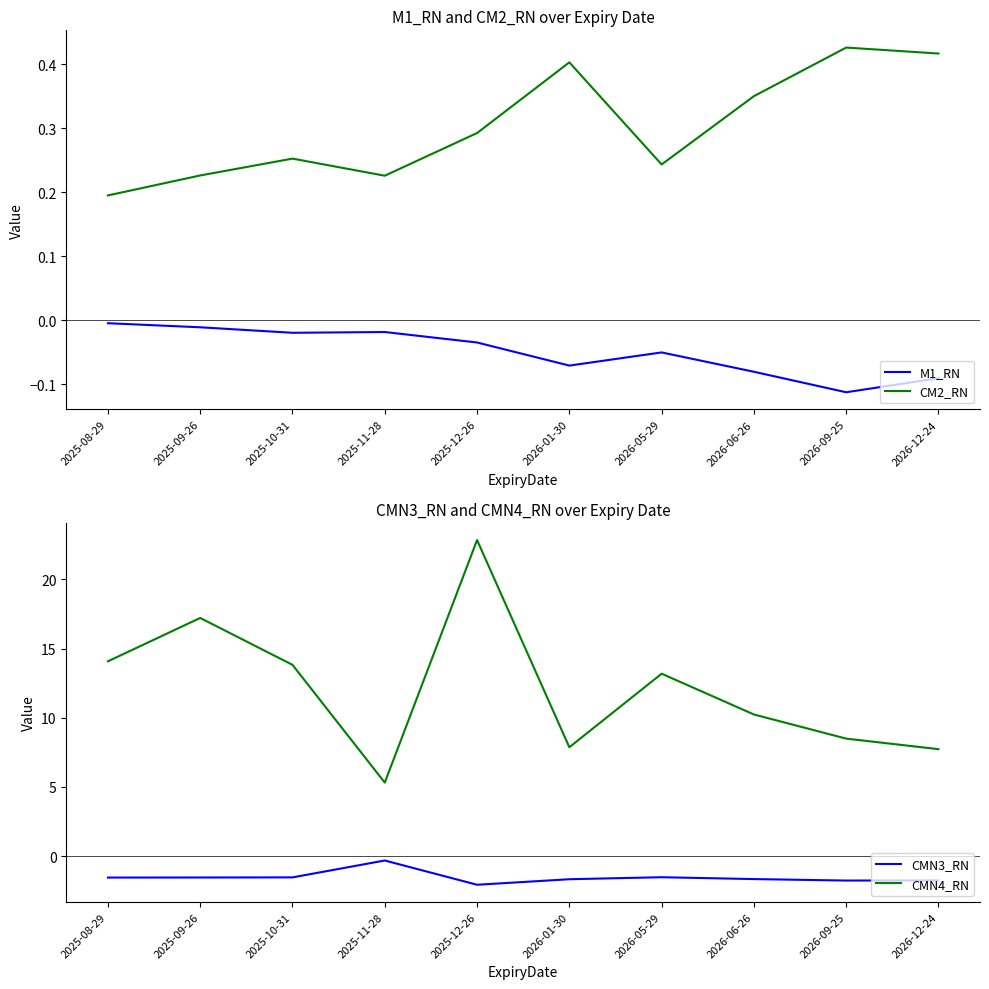

What is the minimum value shown in the chart?

-2.1